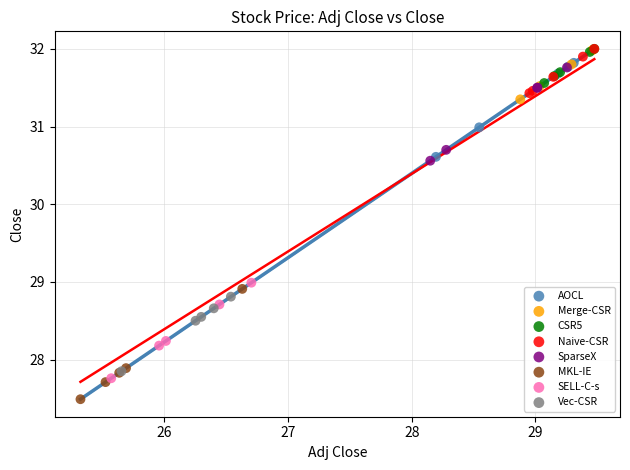

Which series has the widest spread of Y values?

MKL-IE